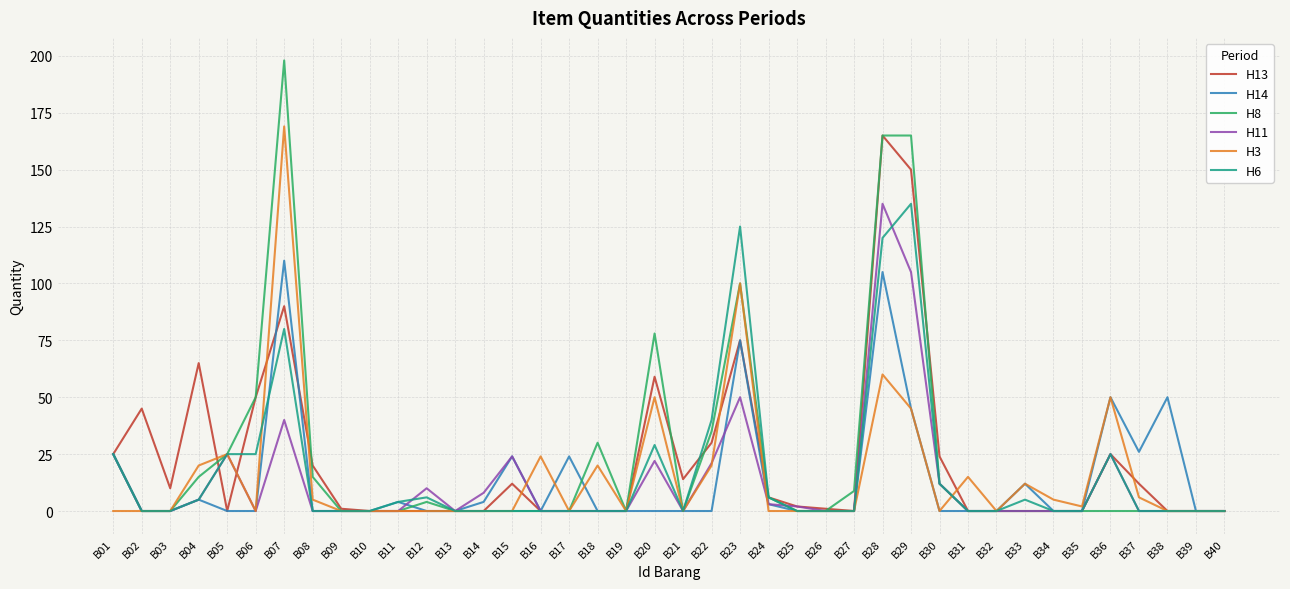

What is the maximum value shown in the chart?

198.0